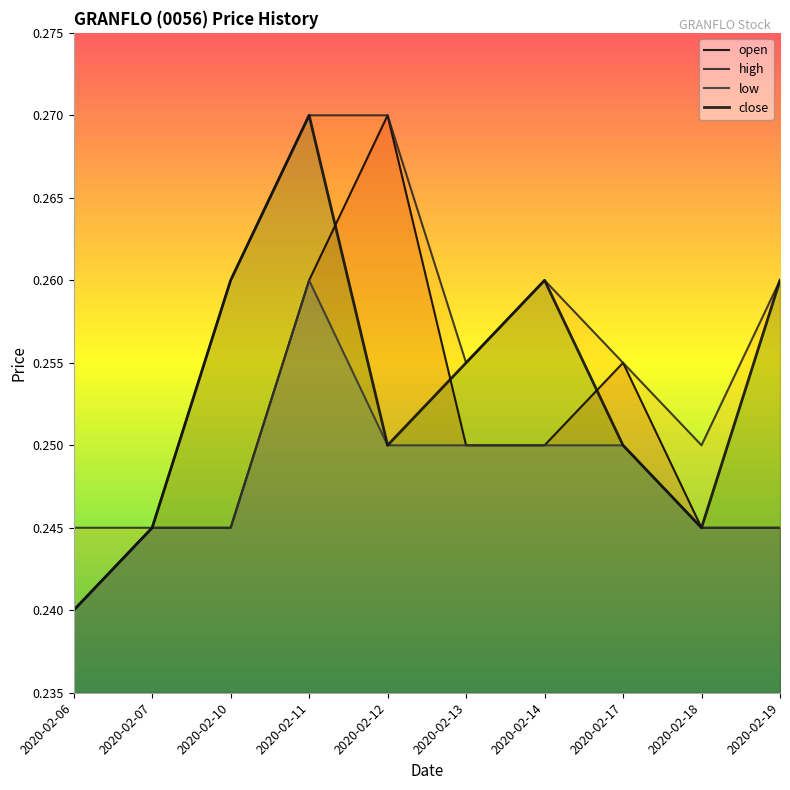

How many data points does each series have?

10